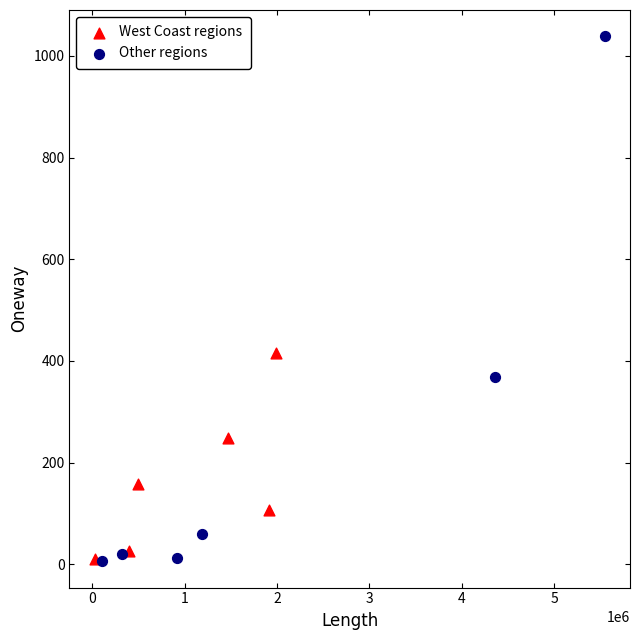

Which series has the largest Y range (max minus min)?

Other regions